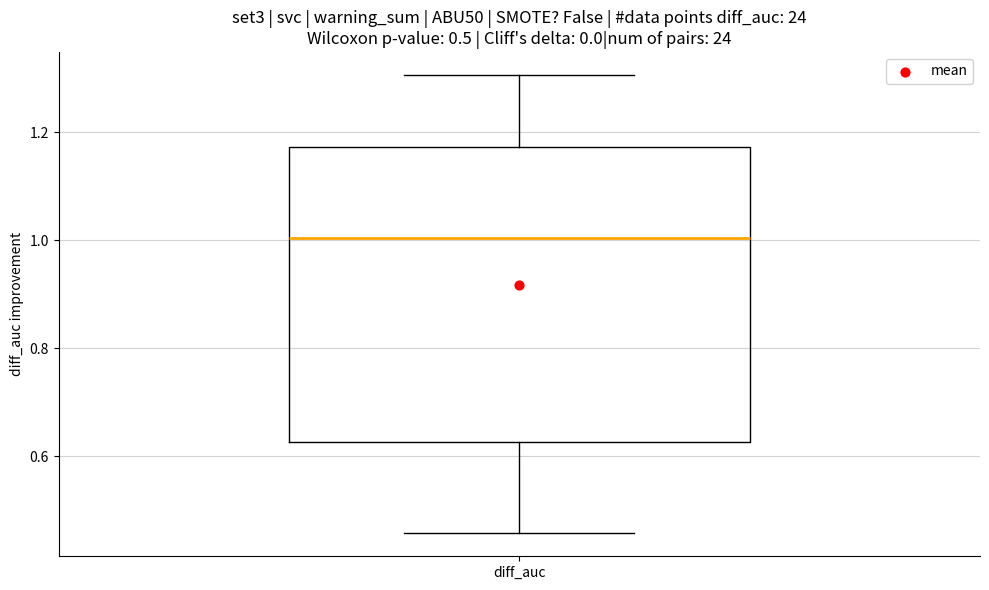

Where does the lower whisker of the box for diff_auc end on the y-axis? The values are not printed on the chart, so give them approximately, as read against the axis.

0.46